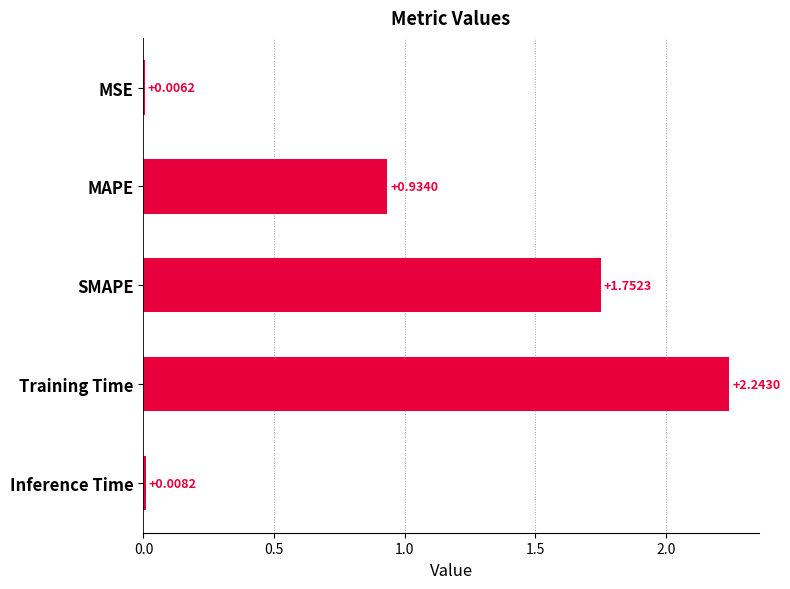

At which label is the value closest to 1?

MAPE